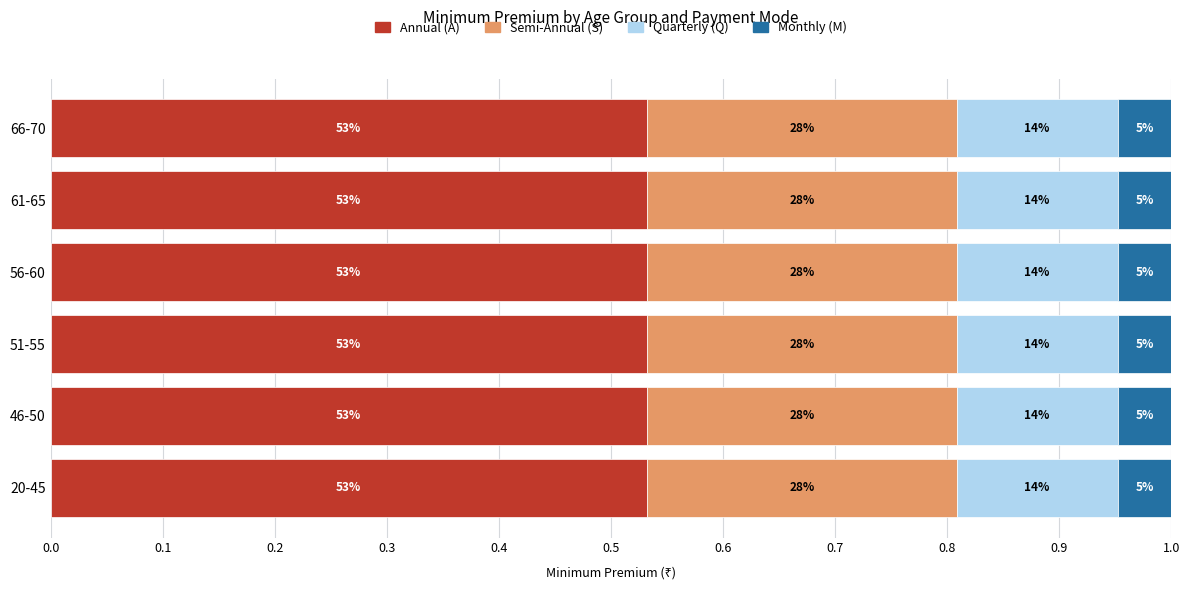

Which has a higher value, 20-45 or 66-70?

20-45